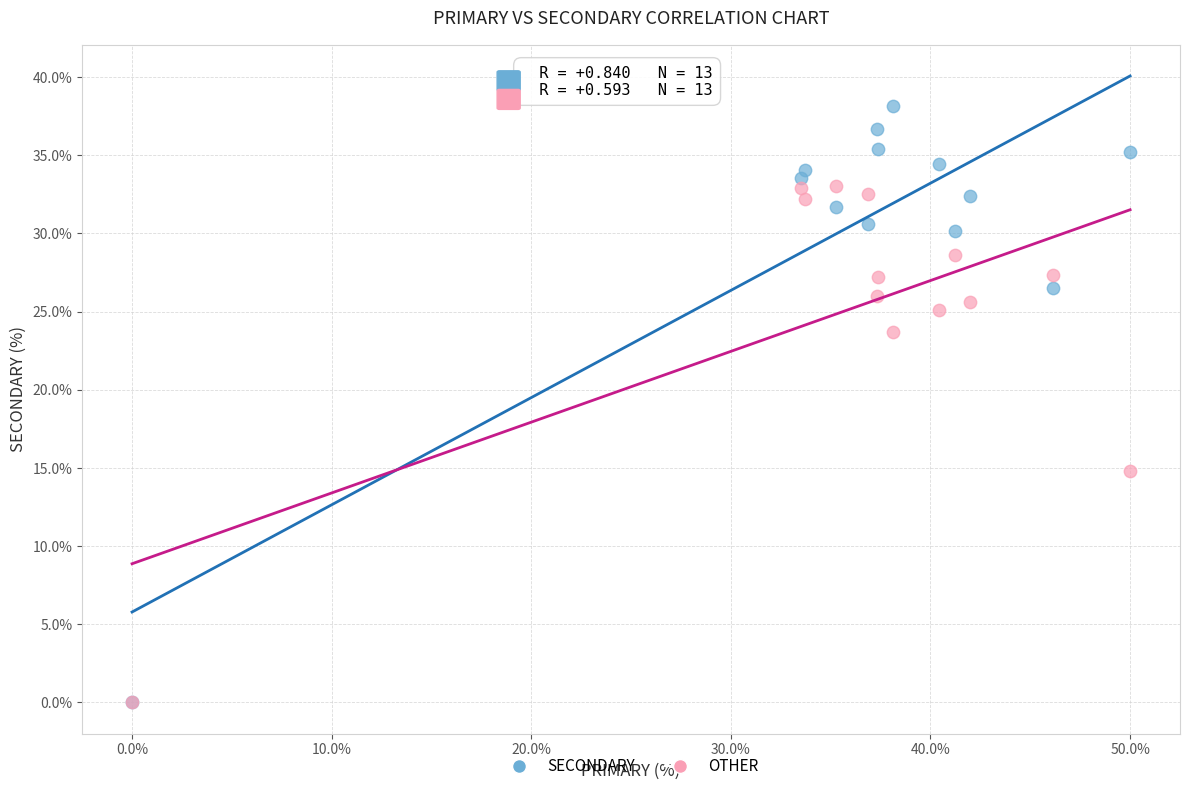

In the OTHER series, what Y value is closest to 16?

14.8